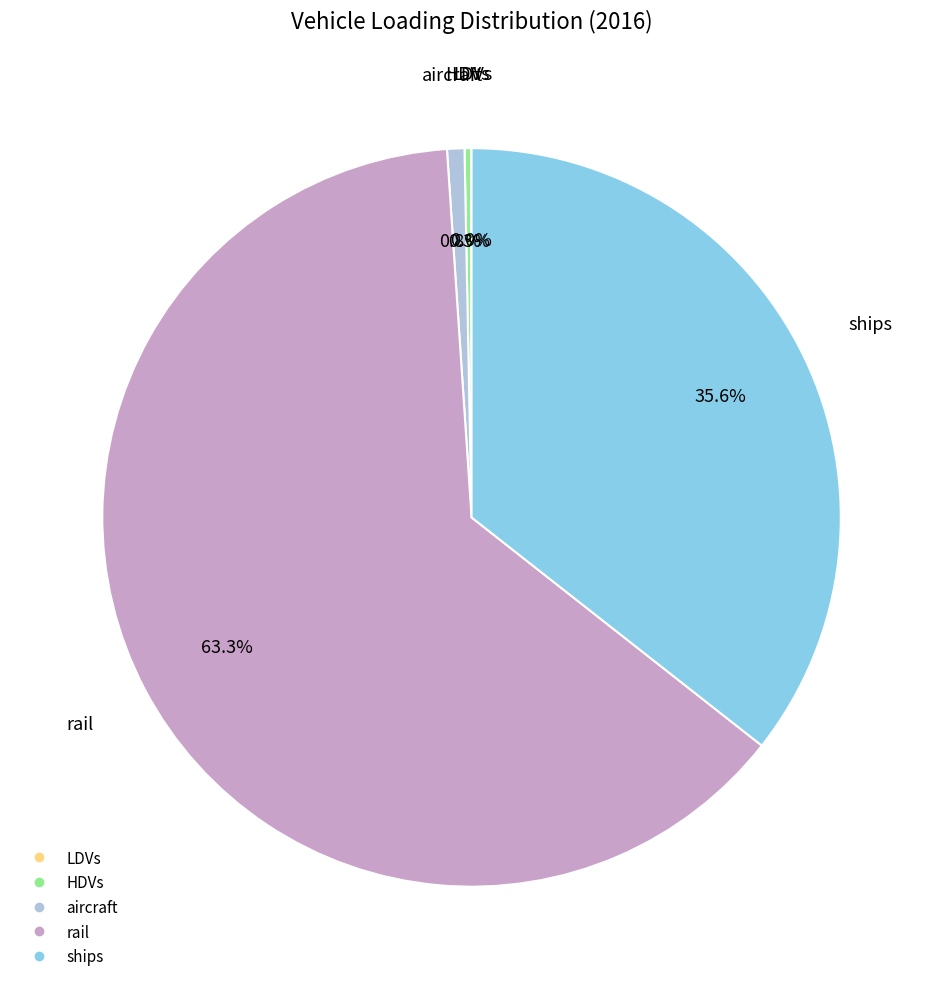

True or false: rail accounts for 63% of the total.

True